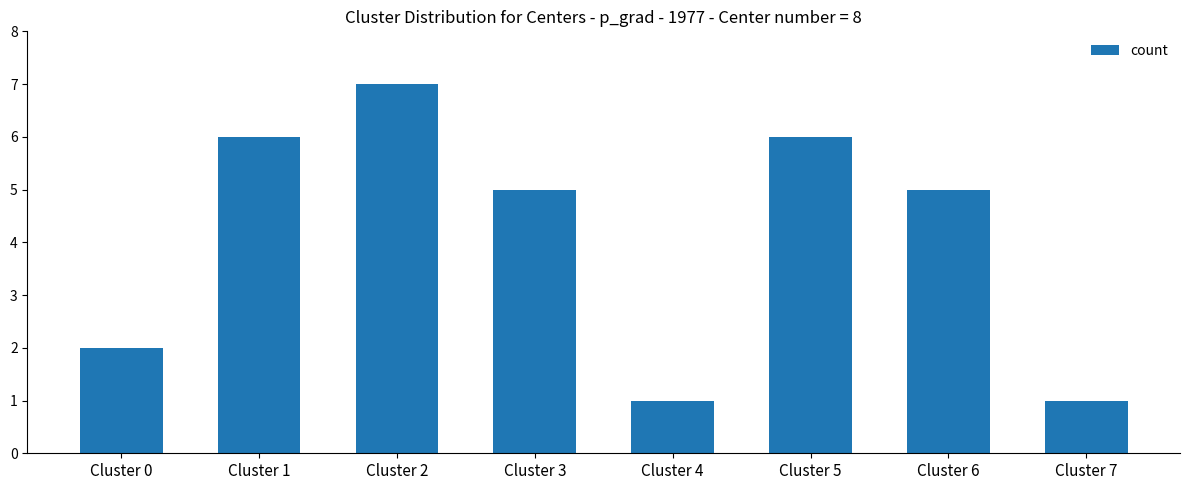

What is the maximum value shown in the chart?

7